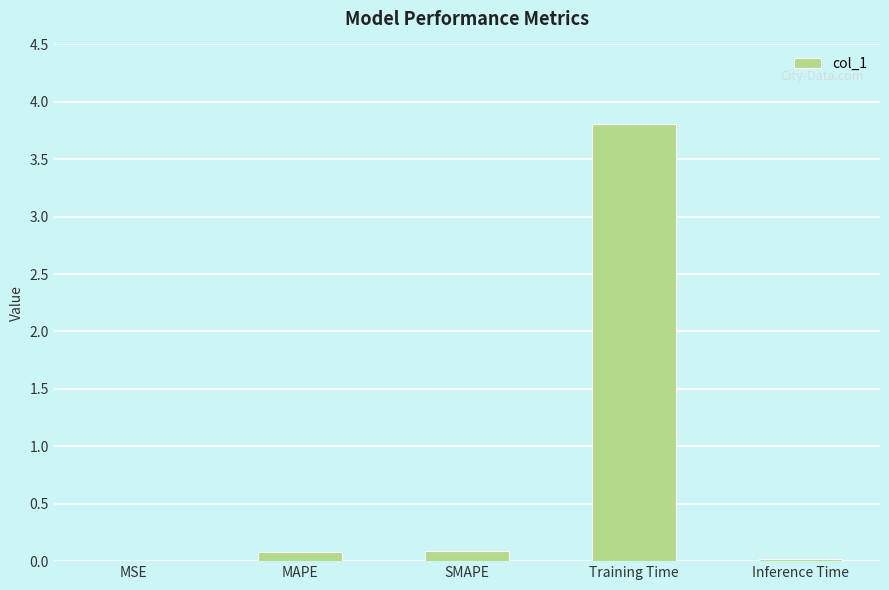

What is the sum of all values?

4.0